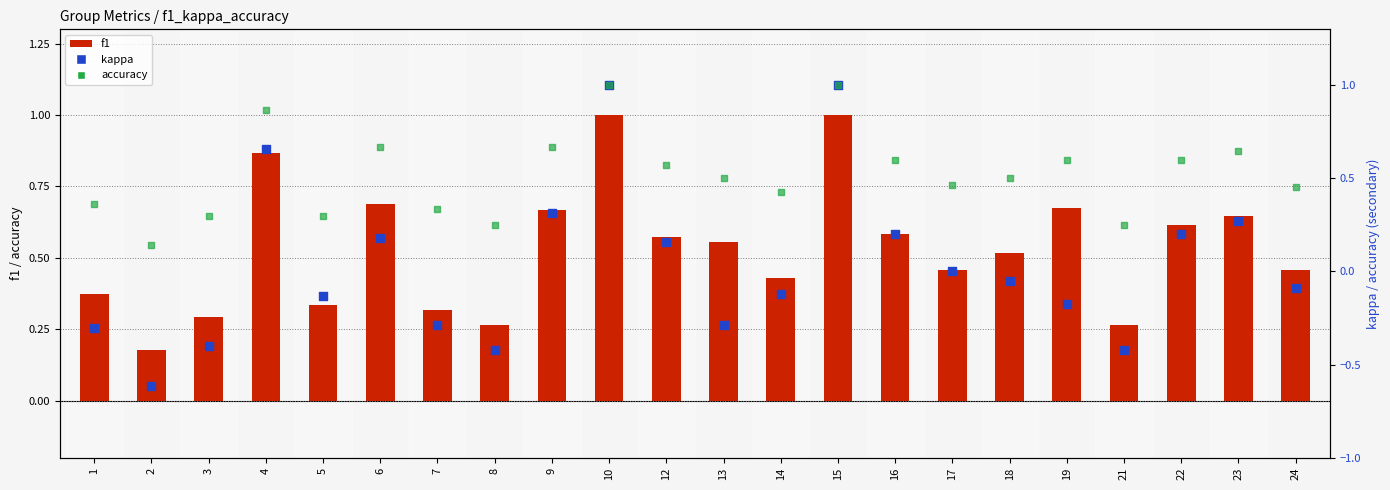

At how many categories does at least one series exceed 0?

22